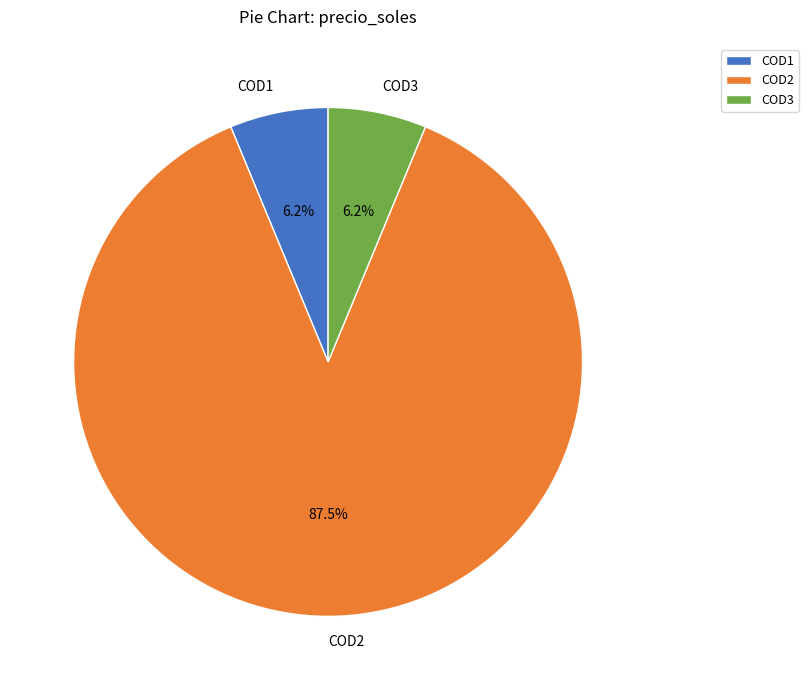

Approximately how many times larger is the value at COD3 compared to COD2?

0.1